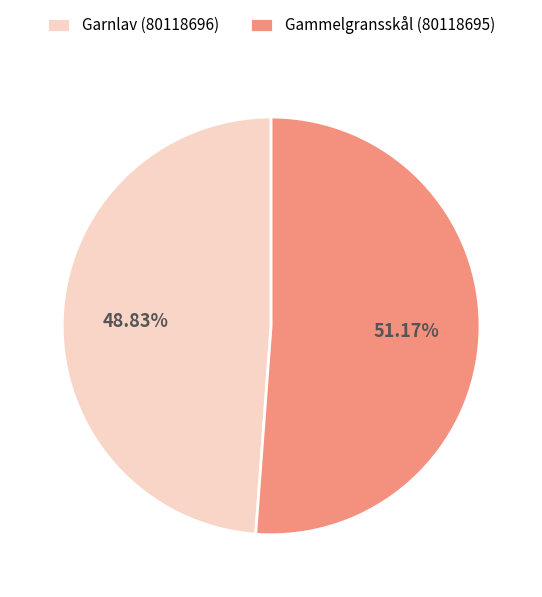

Does Garnlav (80118696) account for over 50% of the chart?

No